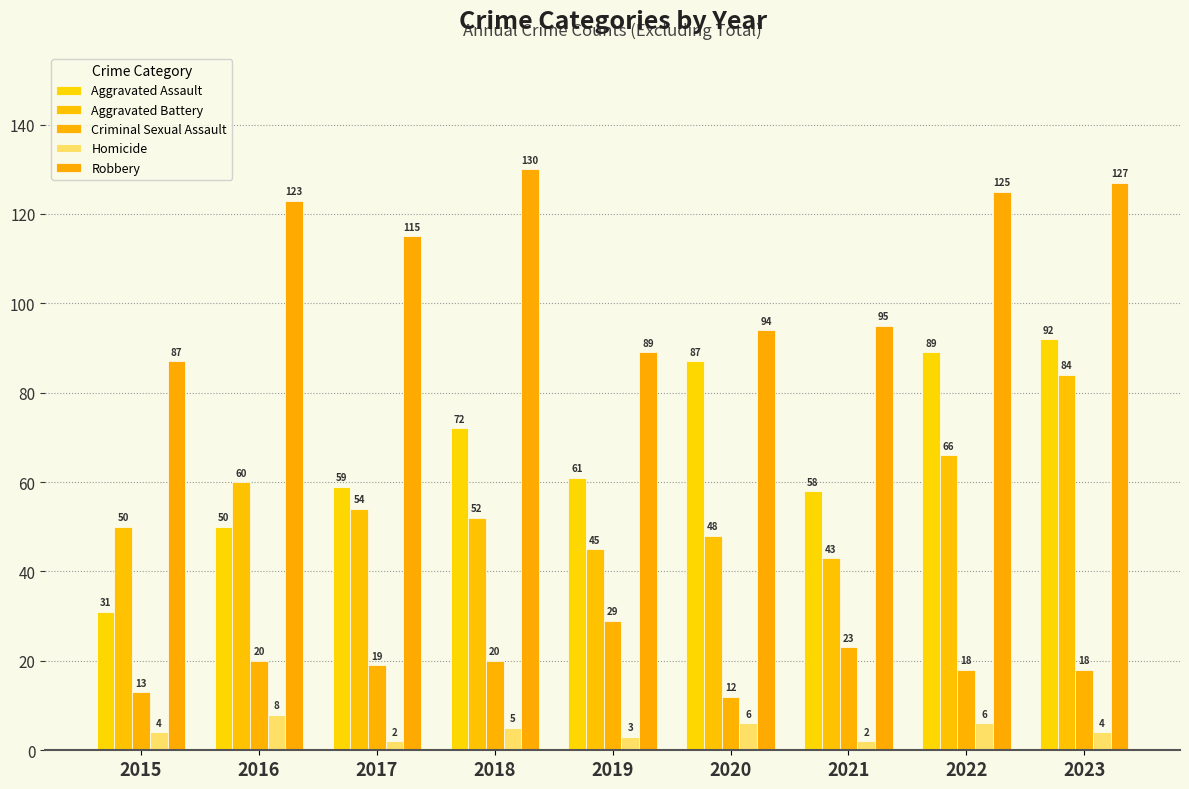

How many Homicide values are between 3 and 6?

6